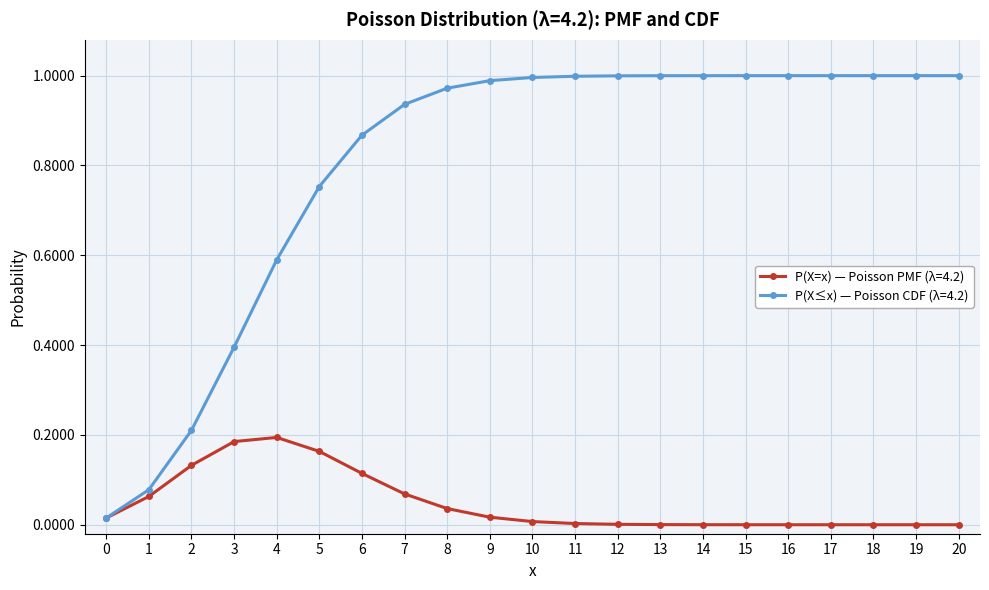

What are all the series names shown in the legend?

P(X=x) — Poisson PMF (λ=4.2), P(X≤x) — Poisson CDF (λ=4.2)